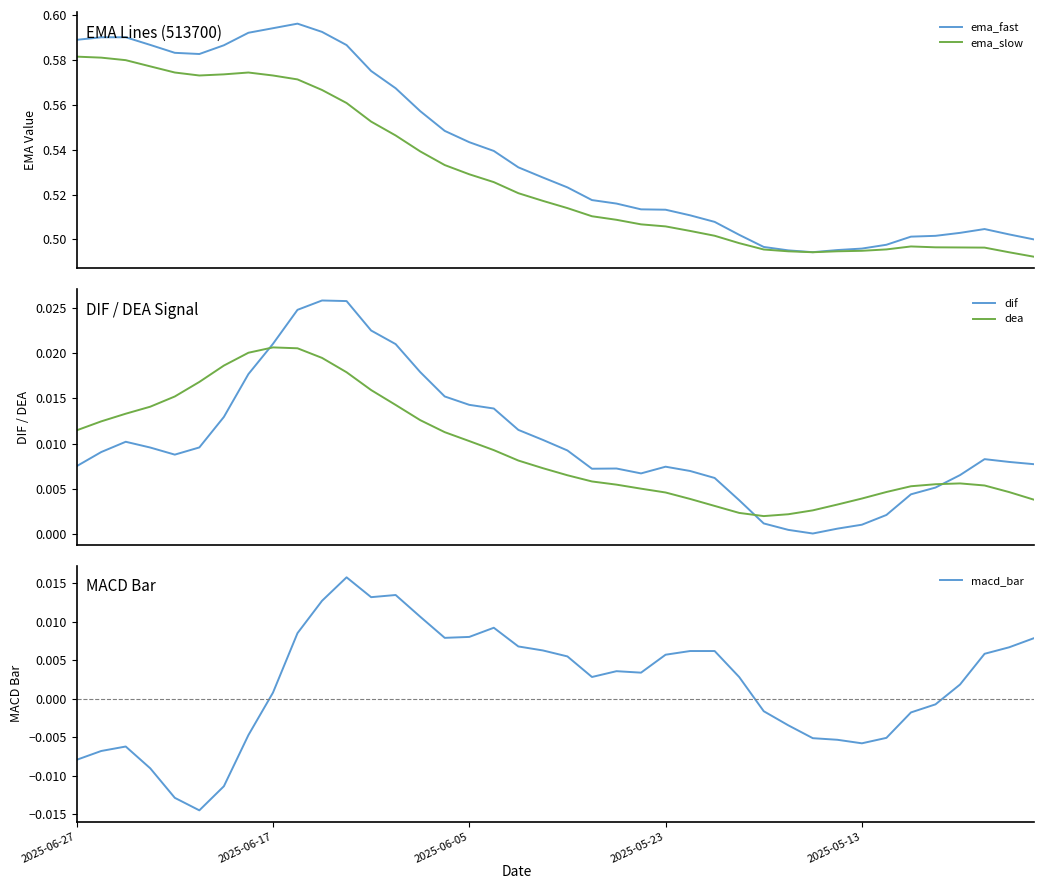

True or false: dif and ema_slow intersect in this chart.

False